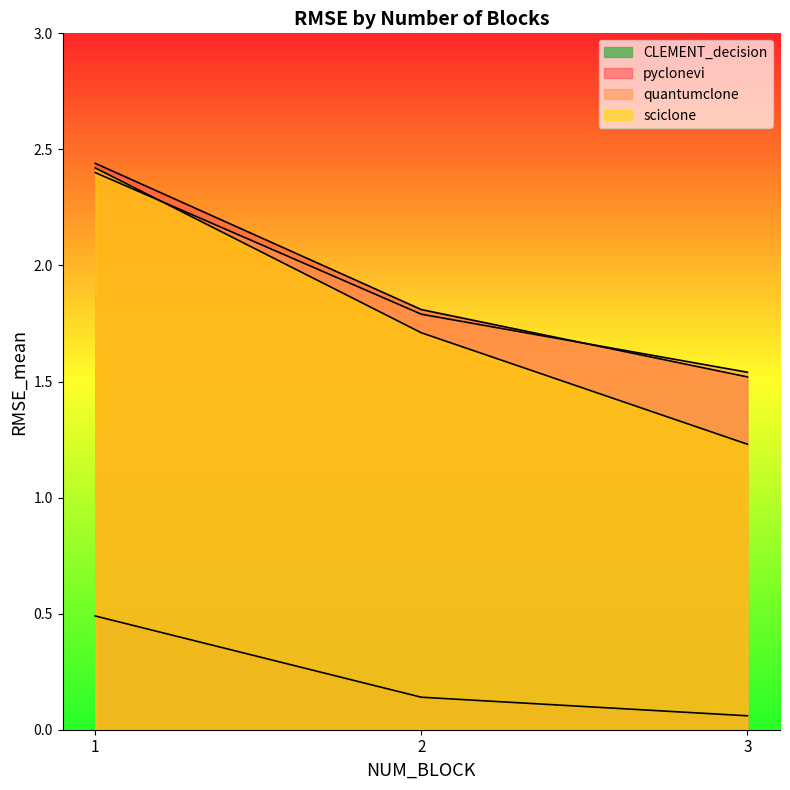

At which label does sciclone reach its minimum?

3